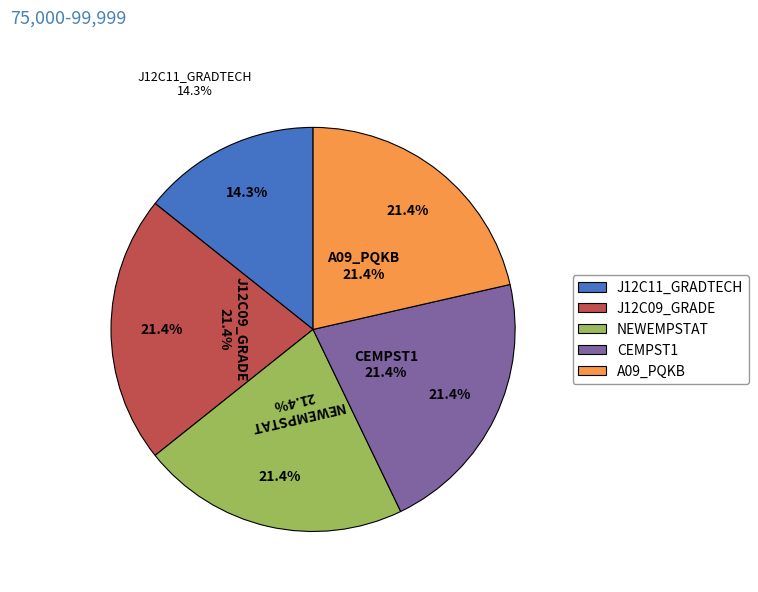

Combined, do J12C11_GRADTECH and A09_PQKB account for over 50%?

No